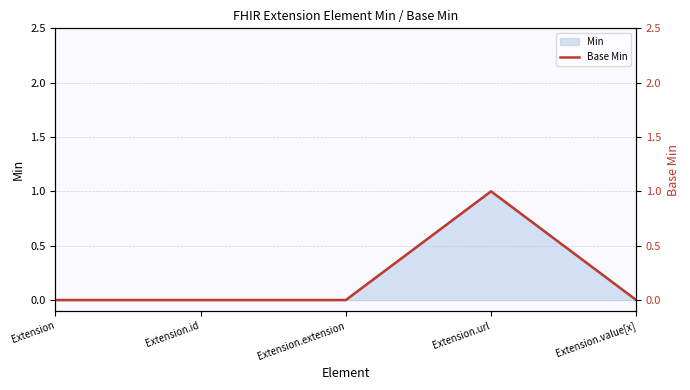

Is it true that the value at Extension.id is 0?

False